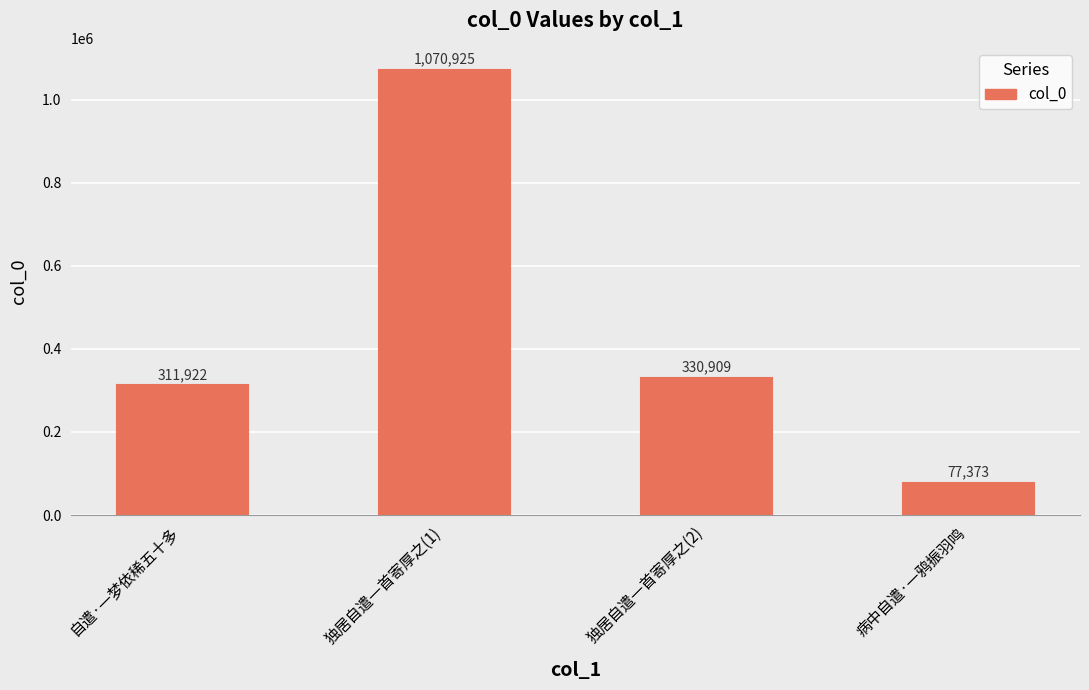

What is the sum of all values?

1791129